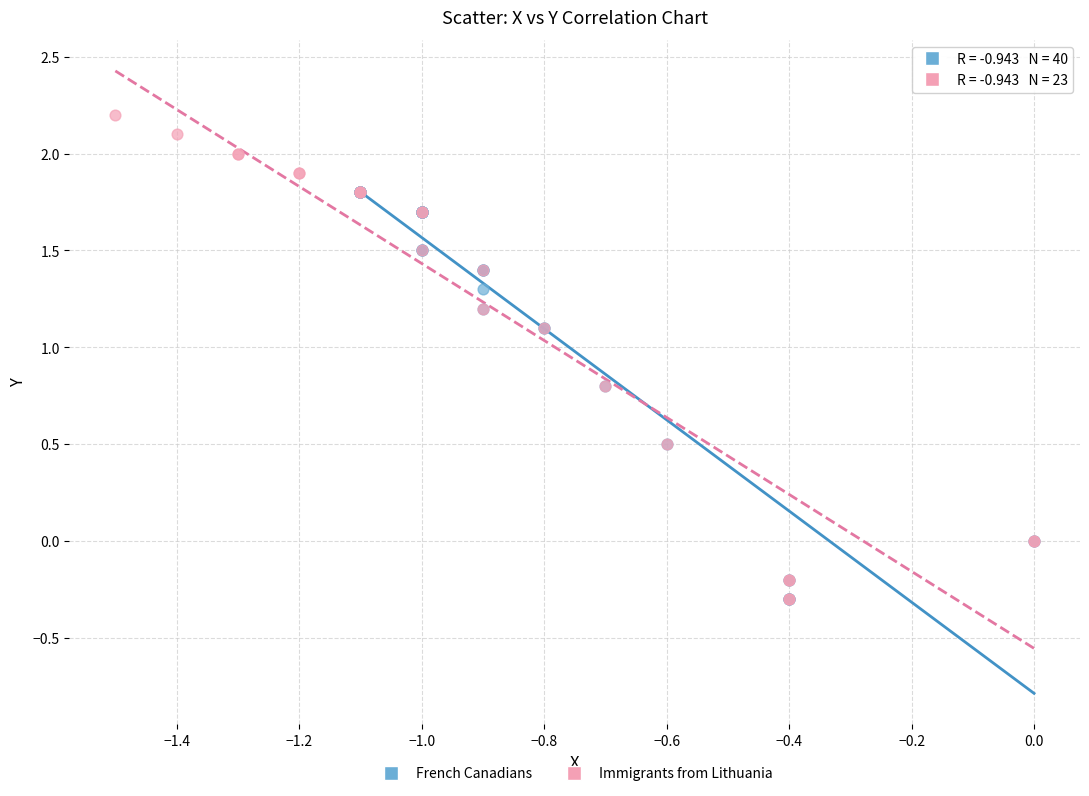

Which series has the widest spread of Y values?

Immigrants from Lithuania